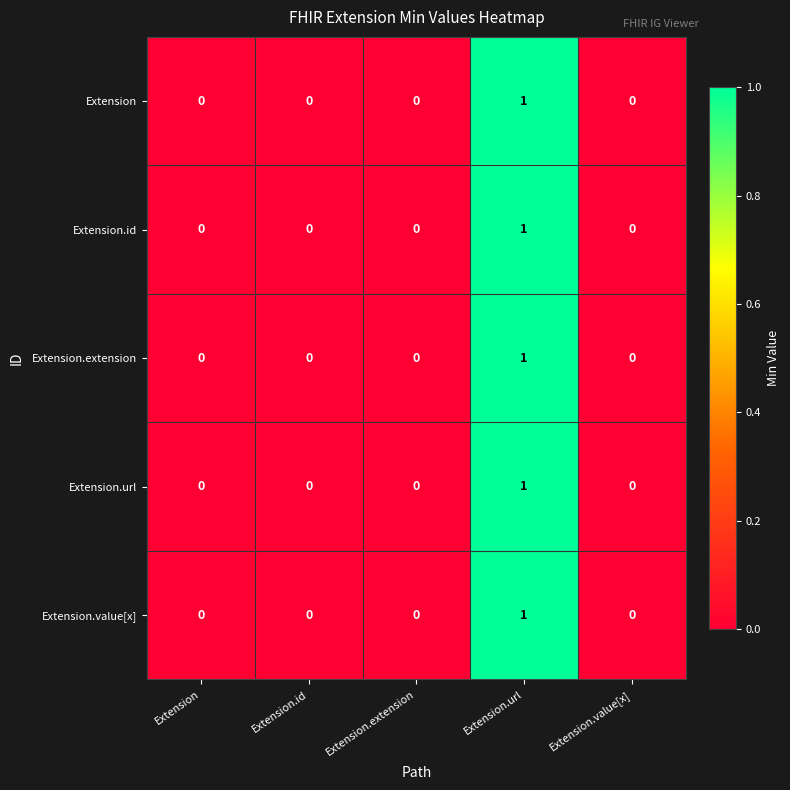

Count the Extension.value[x] values in the range 0 to 1.

5